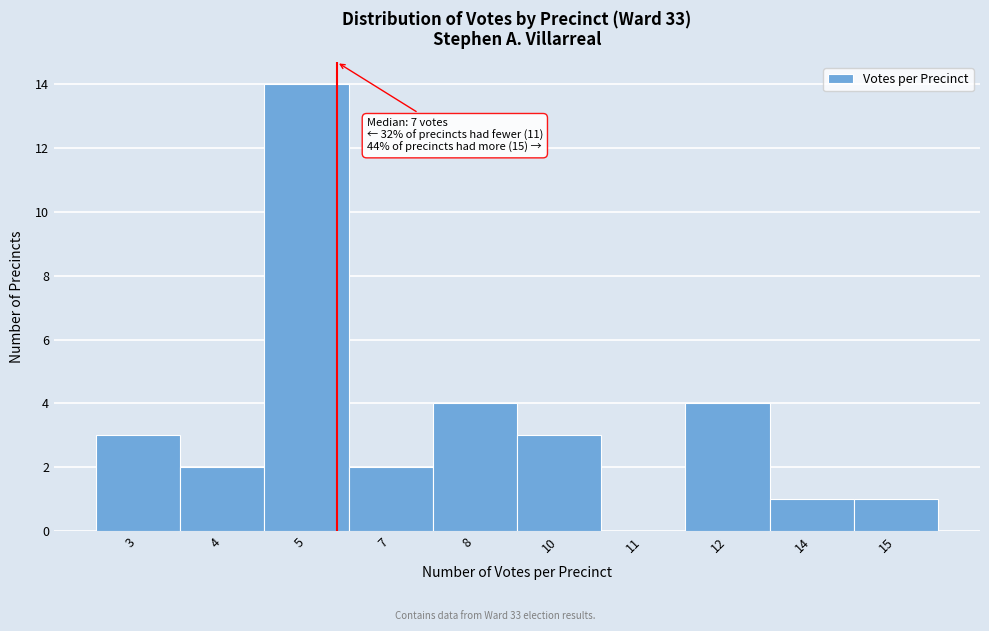

Reading left to right, extract all data points from this chart.

3=3	4=2	5=14	7=2	8=4	10=3	11=0	12=4	14=1	15=1